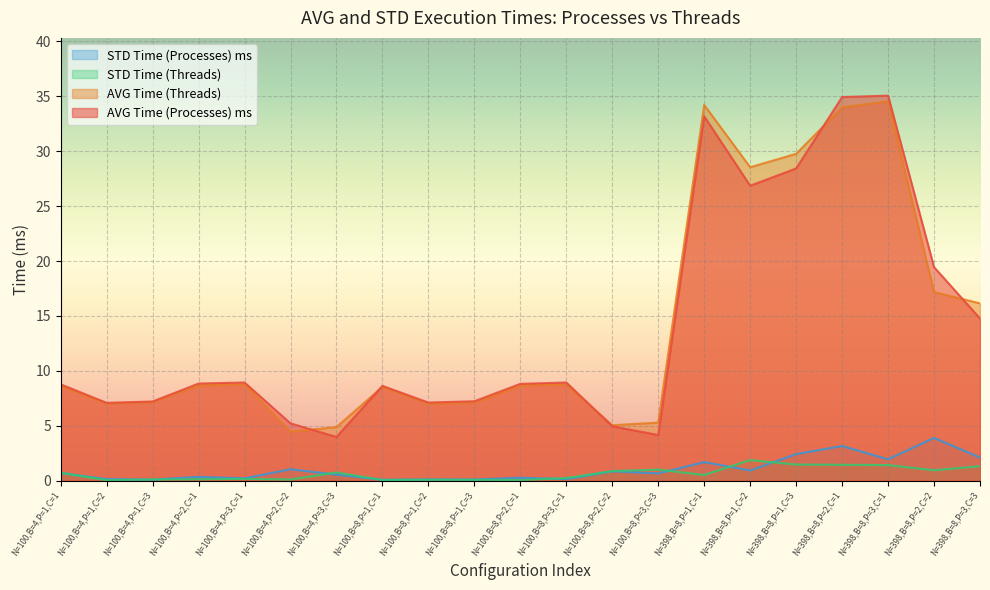

What is the value of the AVG Time (Threads) point at the 16th from the left?

28.5